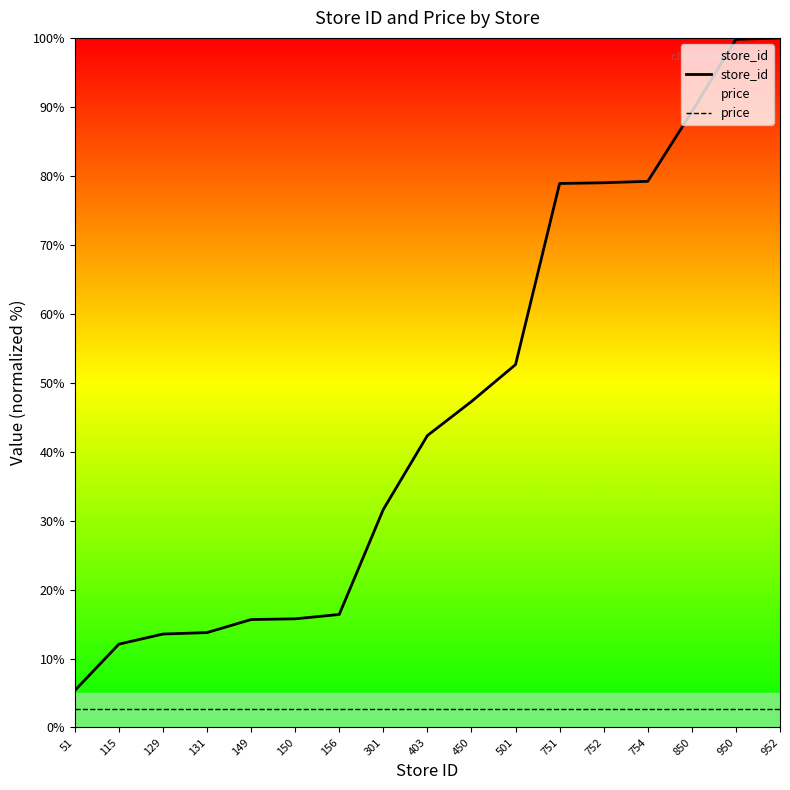

What is the sum of the price values at 754 and 131?

5.4